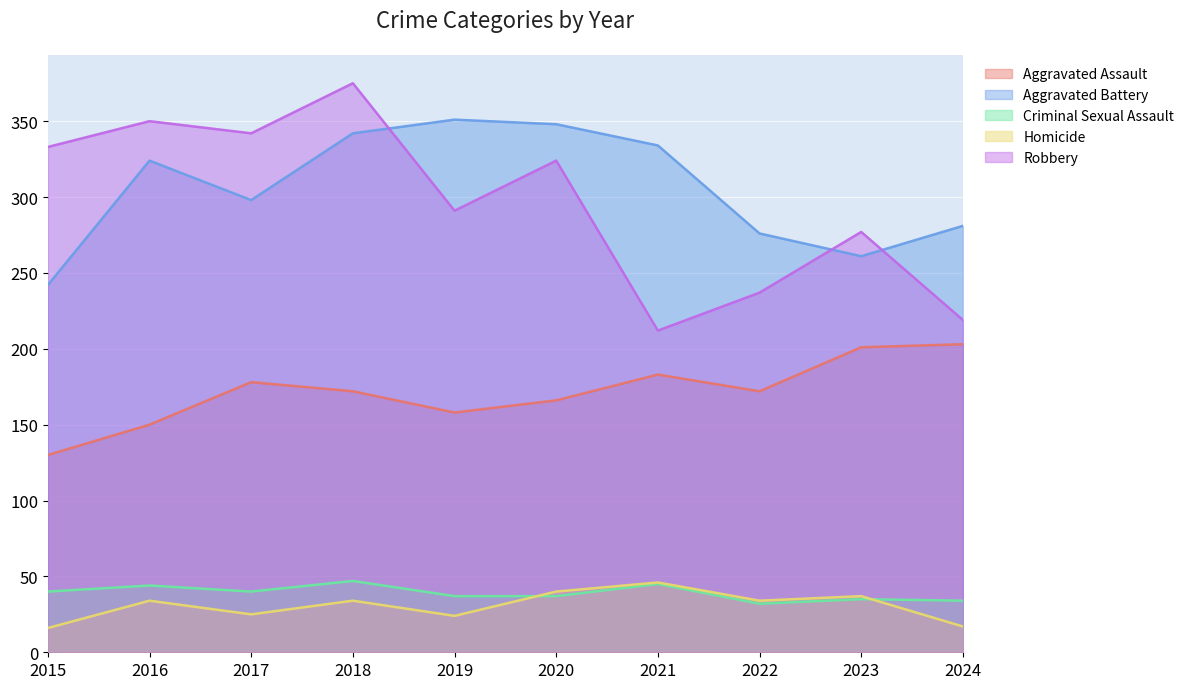

What is the difference between the Aggravated Battery values at 2019 and 2015?

109